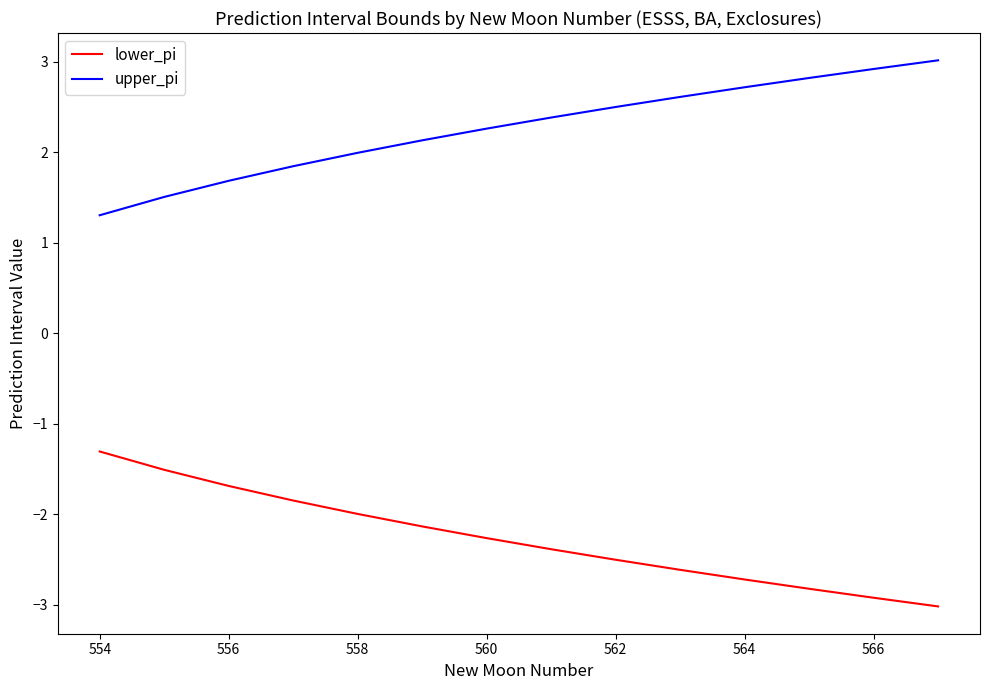

True or false: lower_pi and upper_pi intersect in this chart.

False